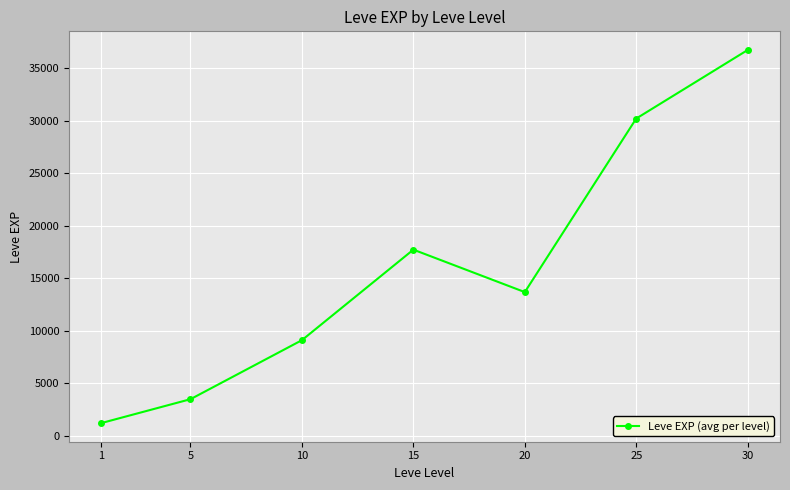

Which label corresponds to the largest value in the chart?

30